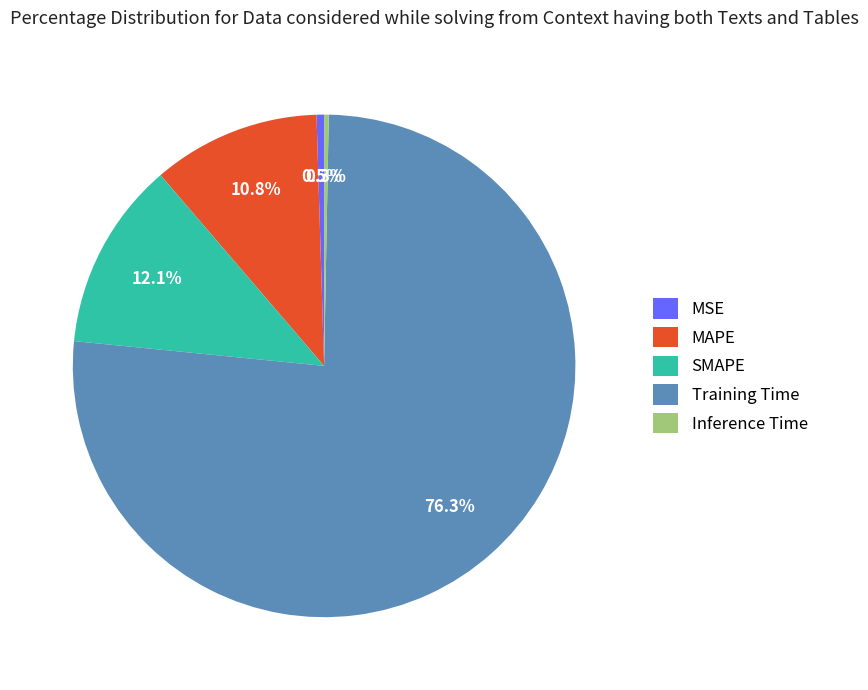

What is the majority slice?

Training Time